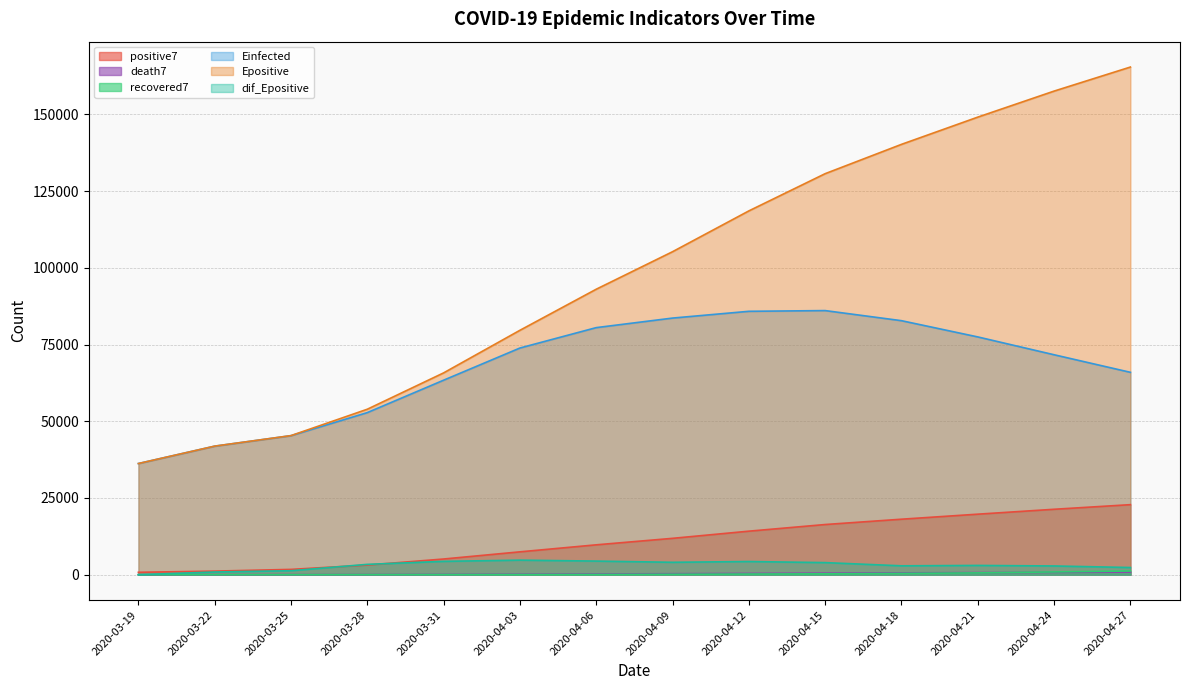

Reading left to right, what are all the values shown in this chart?

positive7: 785.0	1171.2	1728.9	3142.7	5112.9	7450.6	9735.1	11851.0	14187.6	16353.3	18086.6	19726.7	21323.6	22827.7
death7: 3.0	8.8	19.1	49.9	99.7	165.9	239.1	321.7	407.7	502.7	596.9	683.3	765.3	847.4
recovered7: 3.0	4.5	9.6	26.1	40.0	50.1	73.1	134.7	214.4	284.0	415.1	591.7	902.7	1207.4
Einfected: 36230.8	41897.0	45316.3	52830.8	63396.0	73881.5	80530.0	83641.7	85847.4	86082.2	82791.9	77497.5	71686.2	65959.5
Epositive: 36233.8	41905.8	45335.5	53934.2	65778.6	79659.4	93046.9	105272.1	118572.9	130707.4	140262.0	149138.0	157621.6	165458.9
dif_Epositive: 0.0	885.4	1293.6	3368.3	4347.0	4745.4	4434.8	4042.9	4293.1	3940.2	2893.8	3021.1	2846.5	2338.4